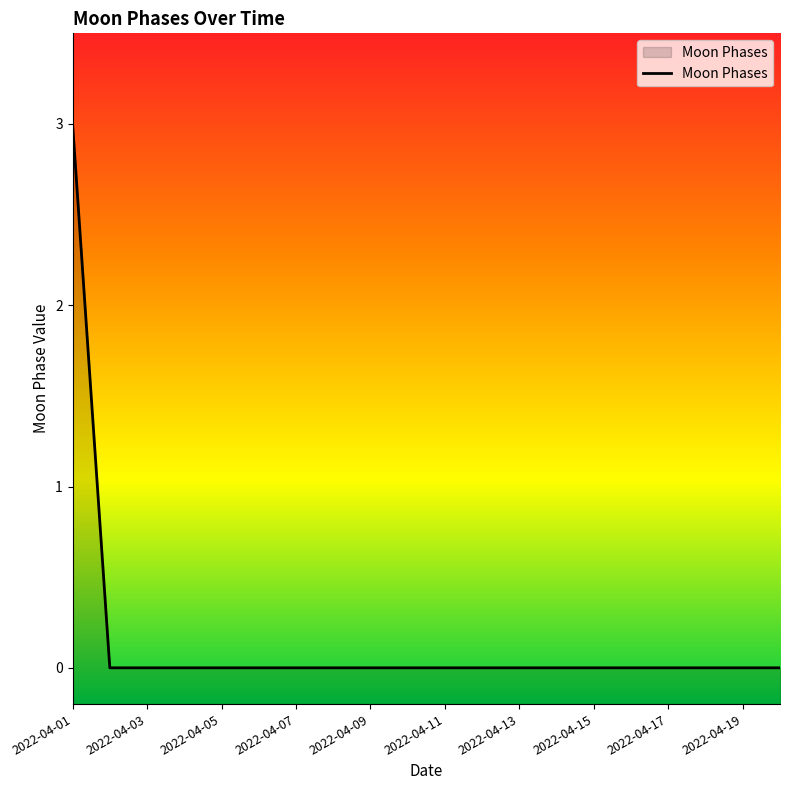

What is the difference between the maximum and minimum values?

3